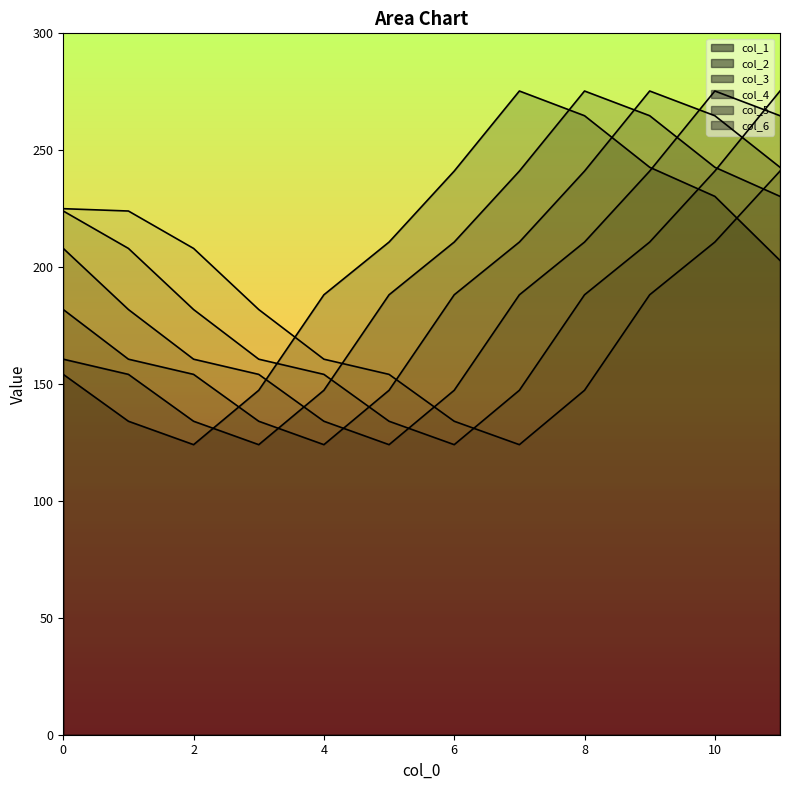

Between 4 and 6, which series saw the biggest shift?

col_3